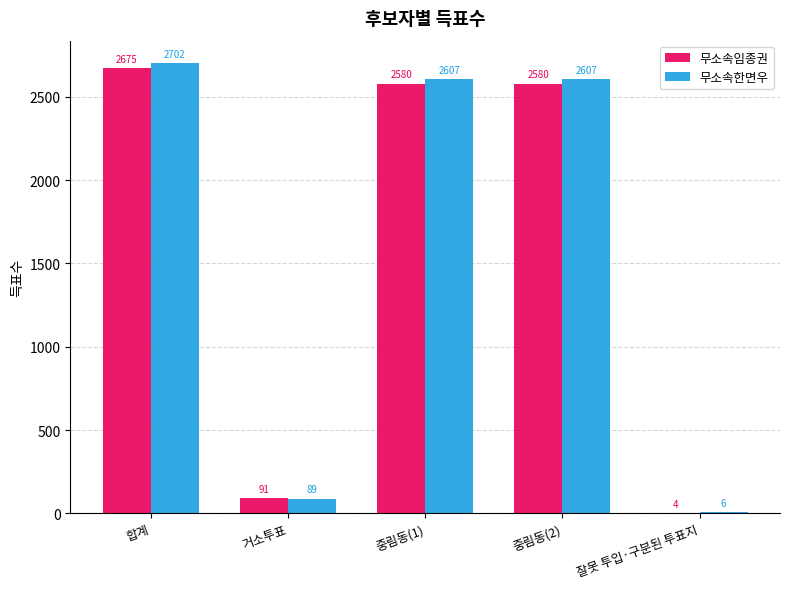

Where does the 무소속임종권 series first go above 2580?

합계